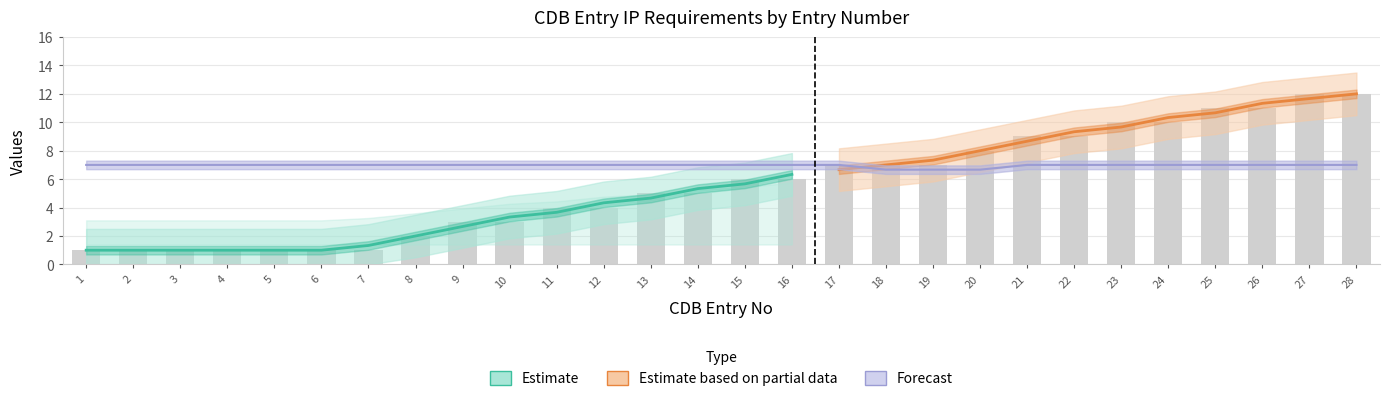

How many data points does each series have?

28